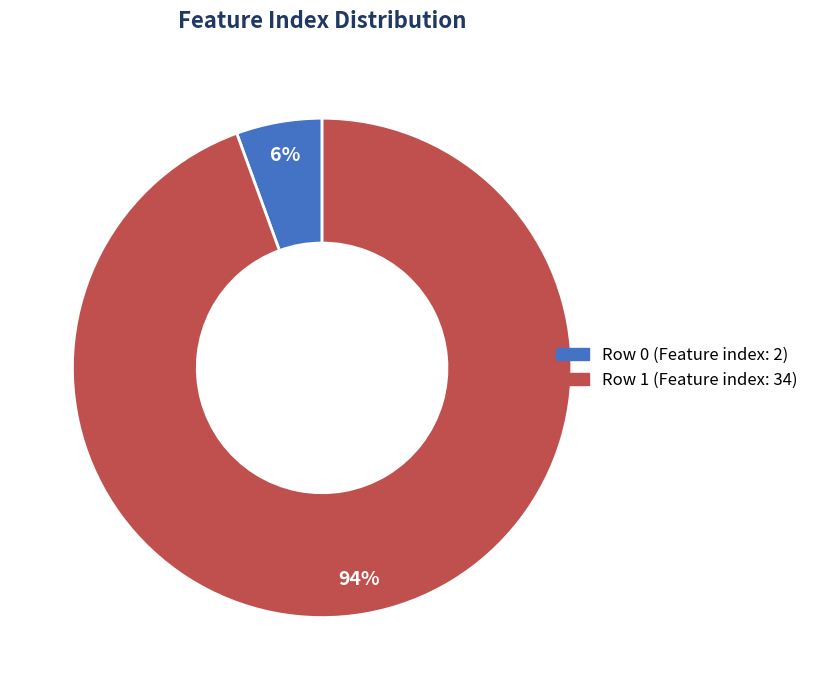

Count the number of slices in the pie.

2